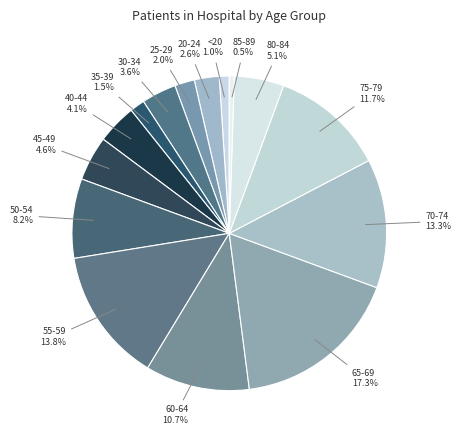

To the nearest percent, what is the difference between the 30-34 and 40-44 slice percentages?

1%